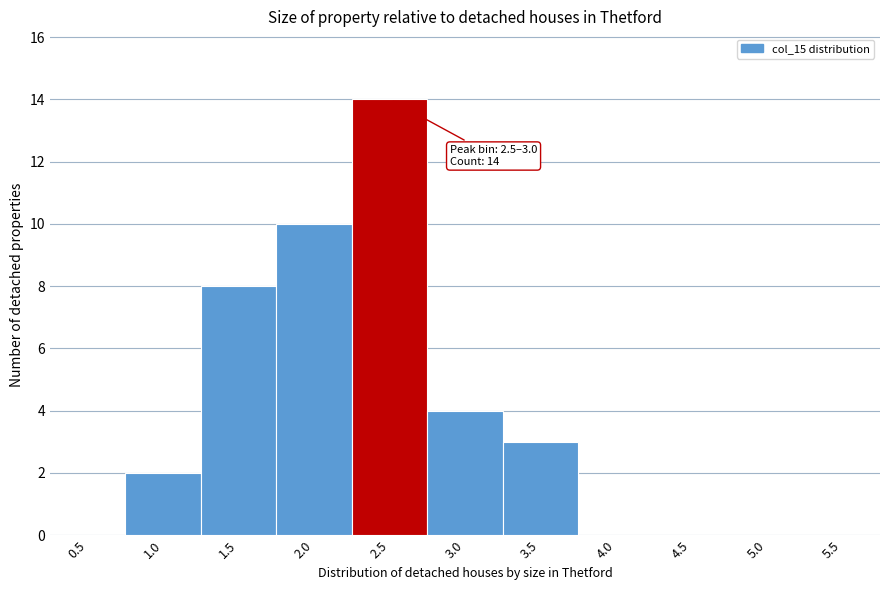

Reading left to right, transcribe all the data shown in this chart.

0.5=0	1.0=2	1.5=8	2.0=10	2.5=14	3.0=4	3.5=3	4.0=0	4.5=0	5.0=0	5.5=0